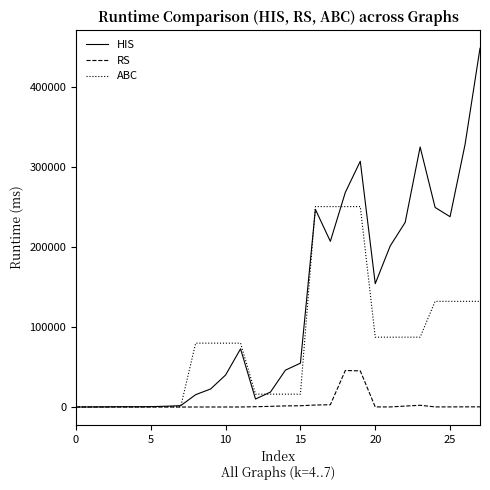

List the series in order of their overall mean, lowest first.

RS, ABC, HIS